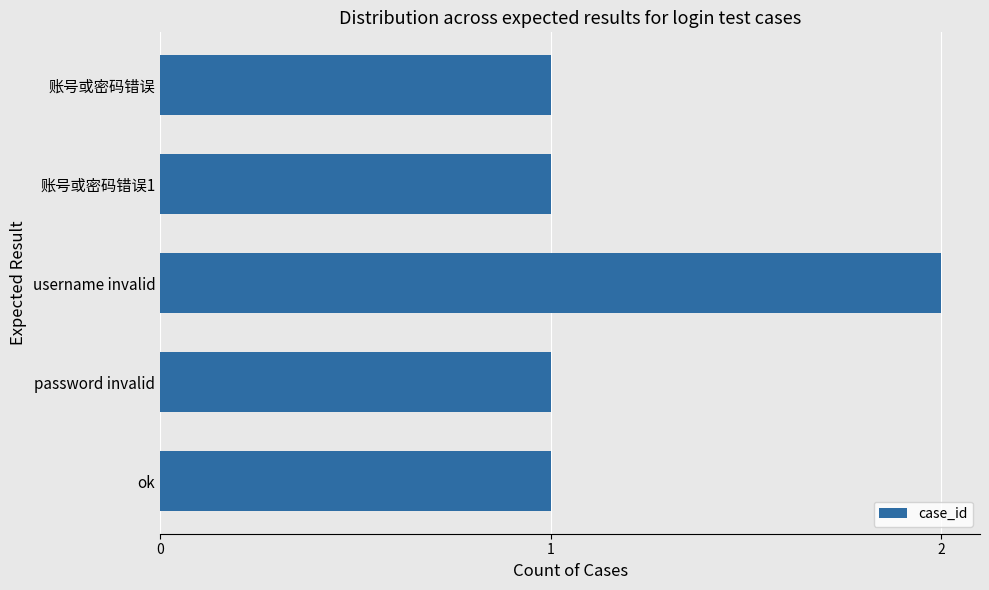

The value at ok is 1. True or false?

True